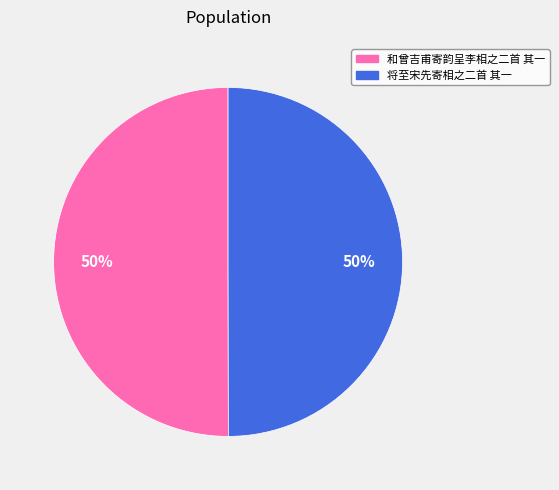

Approximately how many times larger is the value at 将至宋先寄相之二首 其一 compared to 和曾吉甫寄韵呈李相之二首 其一?

1.0